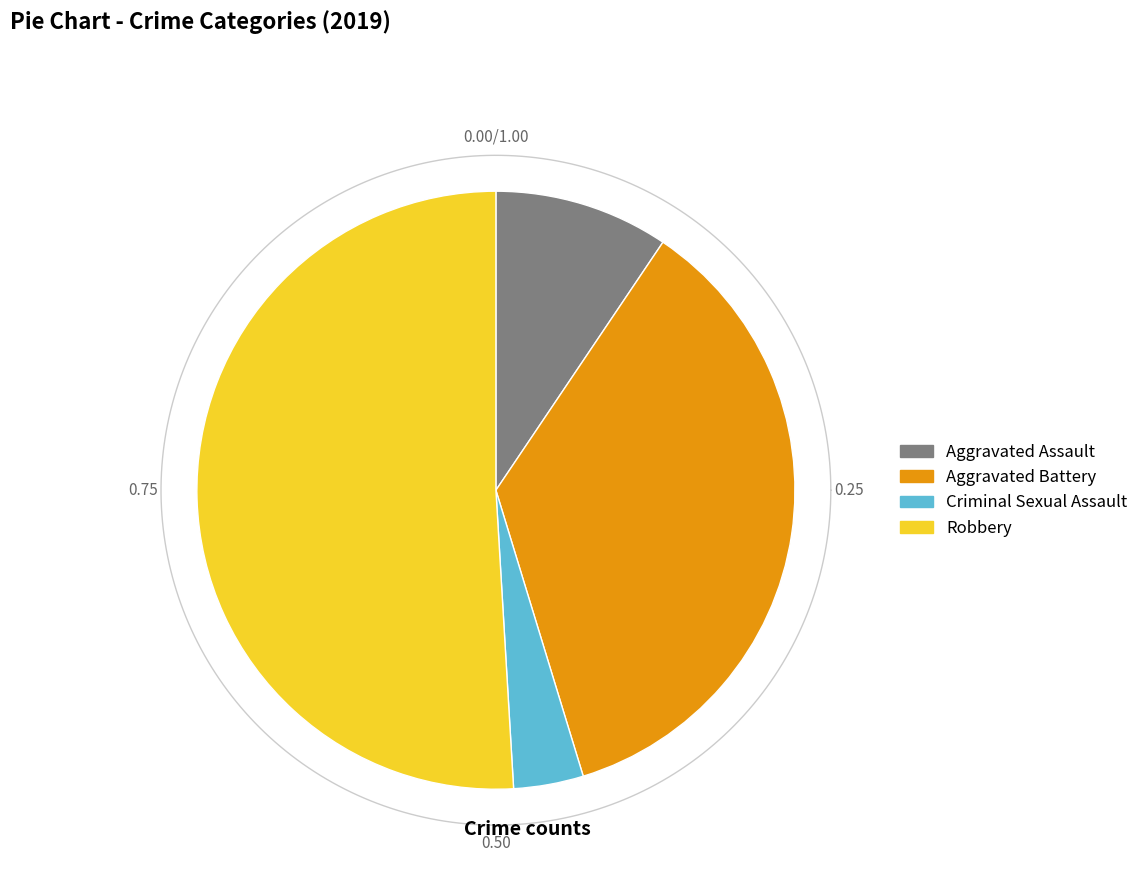

What is the change in value from Aggravated Battery to Criminal Sexual Assault?

-17